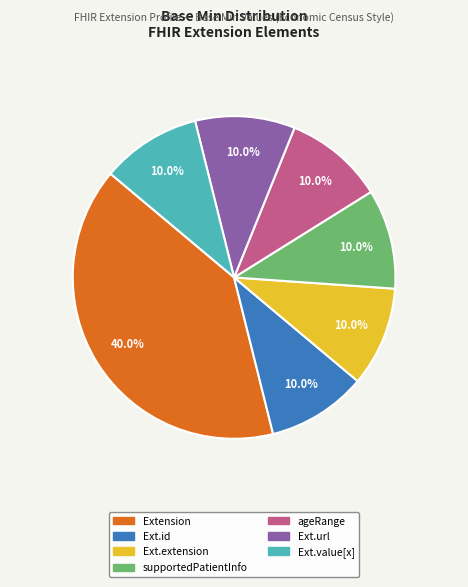

Count the number of slices in the pie.

7